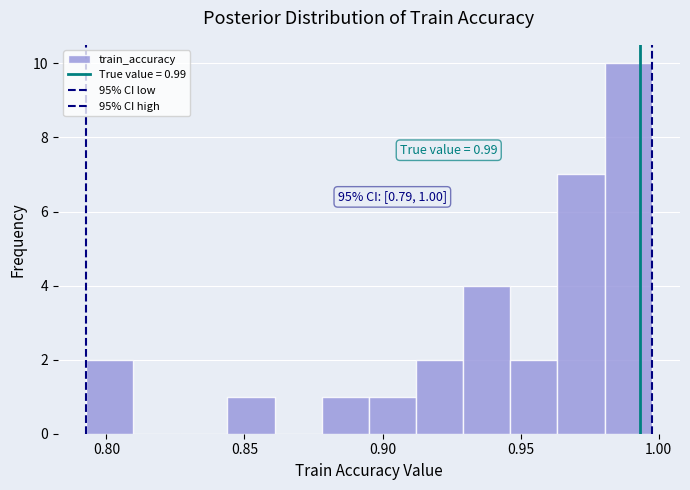

Read against the x-axis, roughly where is the centre of the tallest bar?

0.990